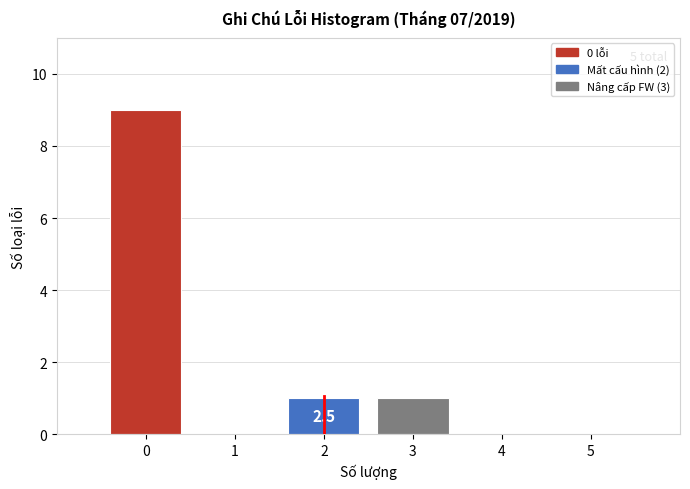

Reading left to right, extract all data points from this chart.

0=9	1=0	2=1	3=1	4=0	5=0